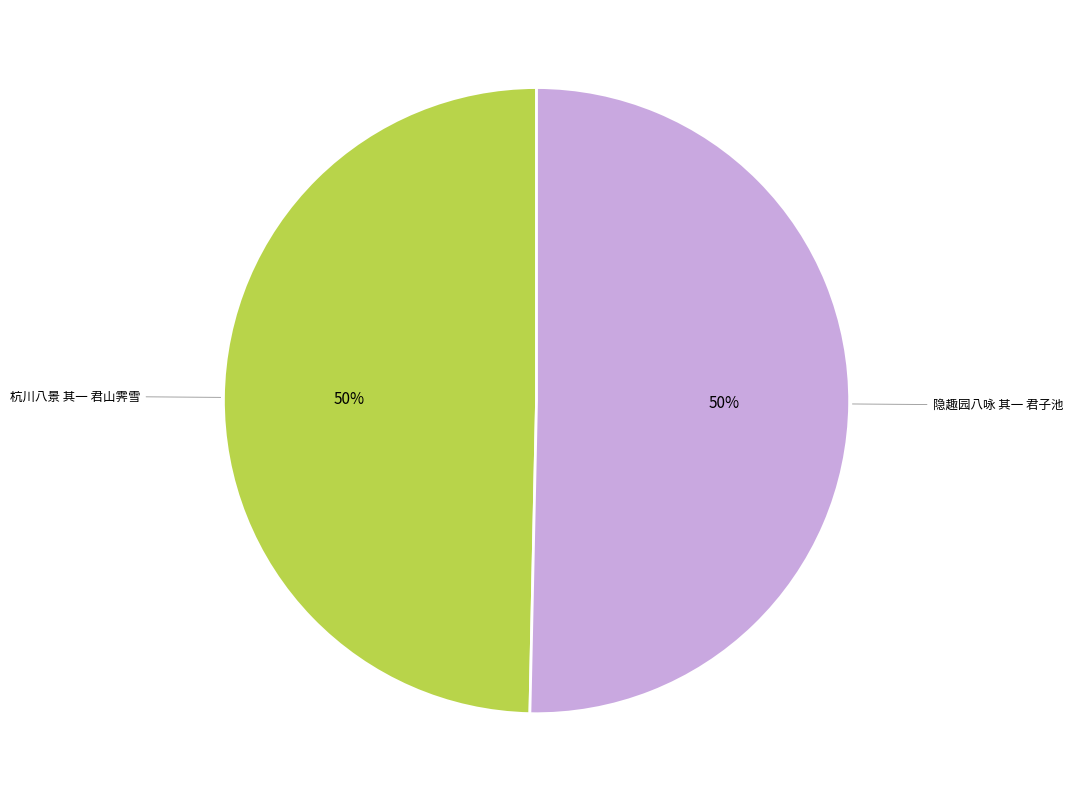

To the nearest percent, what is the combined percentage of 杭川八景 其一 君山霁雪 and 隐趣园八咏 其一 君子池?

100%